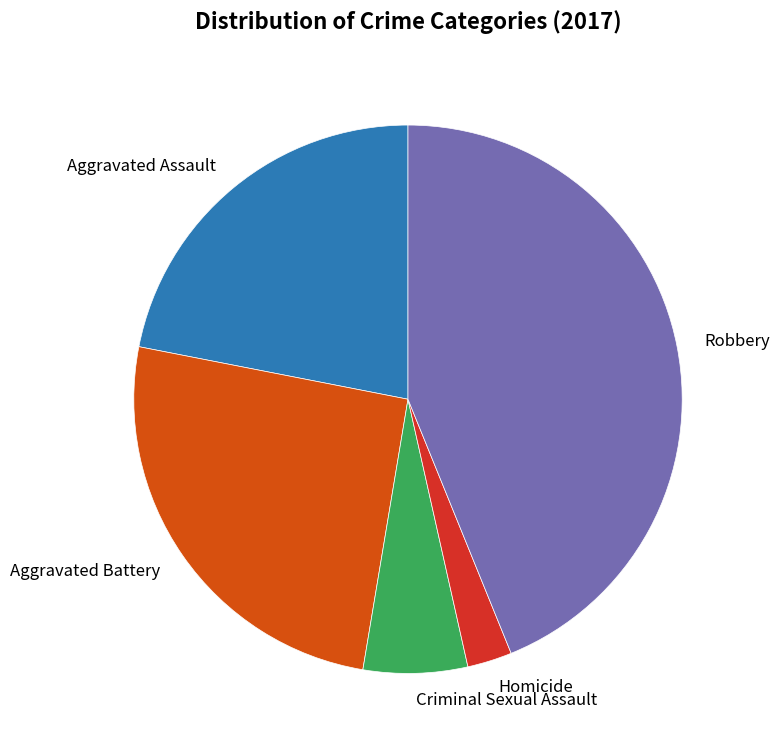

Is the sum of Aggravated Battery and Aggravated Assault greater than half?

No